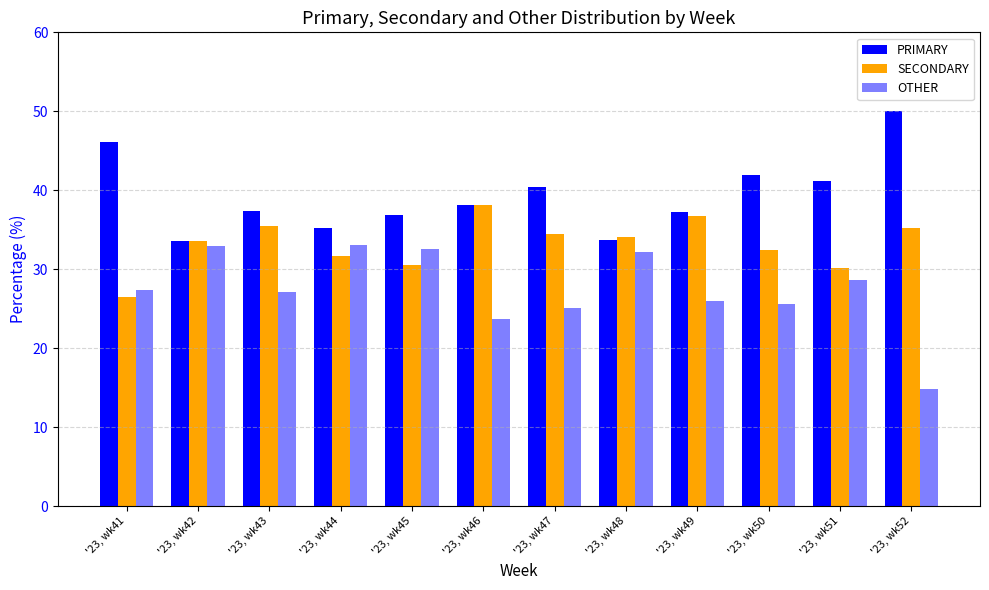

Reading left to right, list all the values displayed in this chart.

PRIMARY: '23, wk41=46.2	'23, wk42=33.5	'23, wk43=37.4	'23, wk44=35.3	'23, wk45=36.9	'23, wk46=38.1	'23, wk47=40.4	'23, wk48=33.7	'23, wk49=37.3	'23, wk50=42.0	'23, wk51=41.2	'23, wk52=50.0
SECONDARY: '23, wk41=26.5	'23, wk42=33.5	'23, wk43=35.4	'23, wk44=31.7	'23, wk45=30.6	'23, wk46=38.1	'23, wk47=34.5	'23, wk48=34.1	'23, wk49=36.7	'23, wk50=32.4	'23, wk51=30.2	'23, wk52=35.2
OTHER: '23, wk41=27.4	'23, wk42=32.9	'23, wk43=27.2	'23, wk44=33.0	'23, wk45=32.5	'23, wk46=23.7	'23, wk47=25.1	'23, wk48=32.2	'23, wk49=26.0	'23, wk50=25.6	'23, wk51=28.6	'23, wk52=14.8